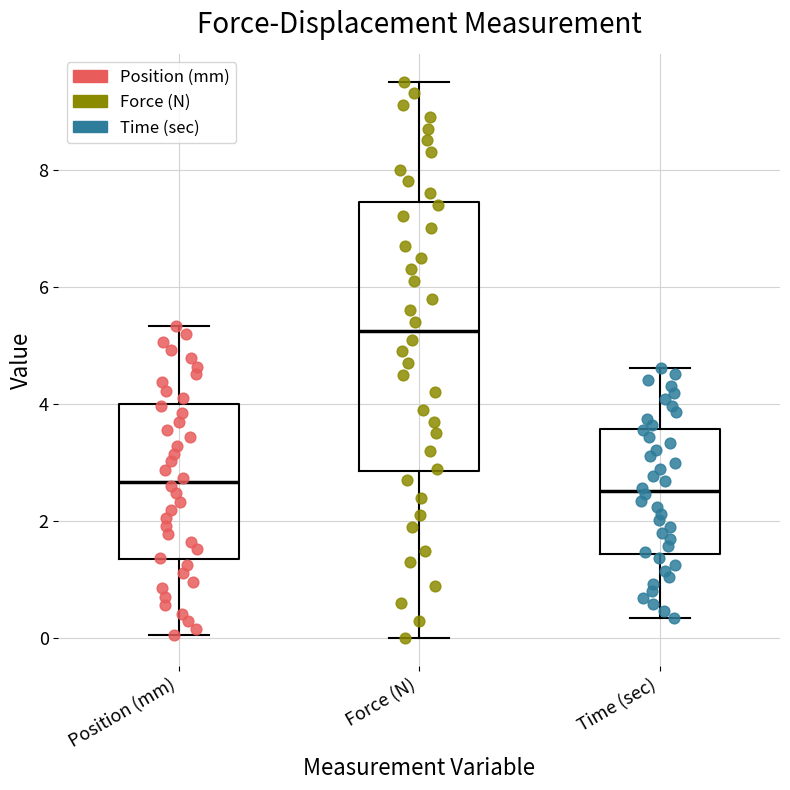

Reading left to right, read every box against the y-axis: the position of its median line, the range the box covers, and the ends of its whiskers. The values are not printed on the chart, so give them approximately, as read against the axis.

Position (mm): median 2.6, box 1.4 to 4.0, whiskers 0.0 to 5.4
Force (N): median 5.2, box 2.8 to 7.4, whiskers 0.0 to 9.6
Time (sec): median 2.6, box 1.4 to 3.6, whiskers 0.4 to 4.6